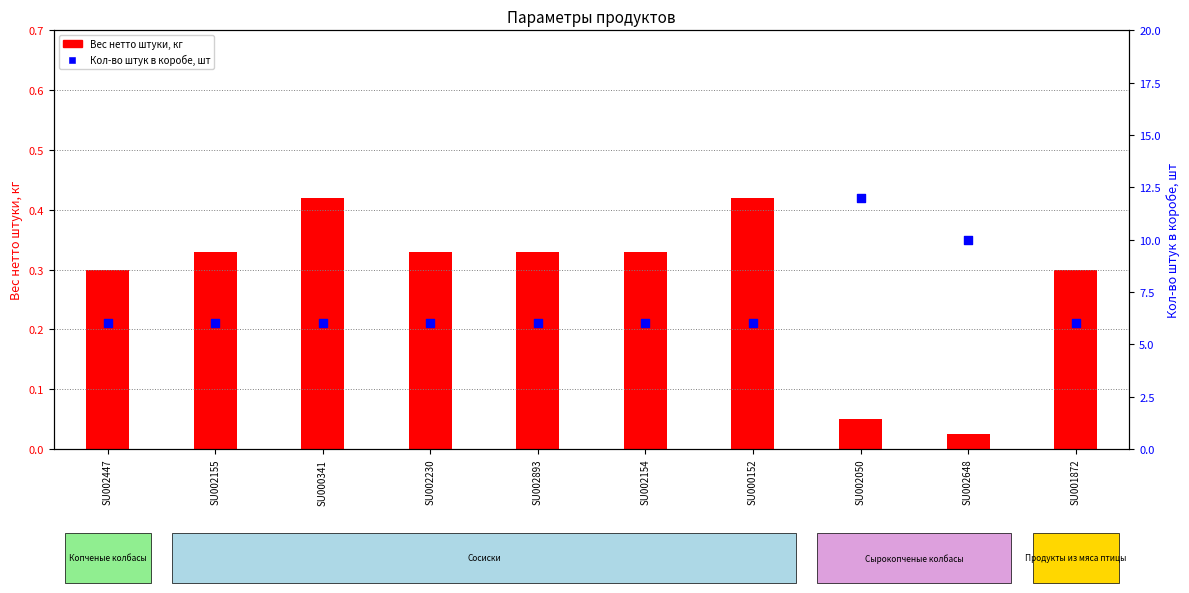

What is the total value across all series at SU002230?

6.3